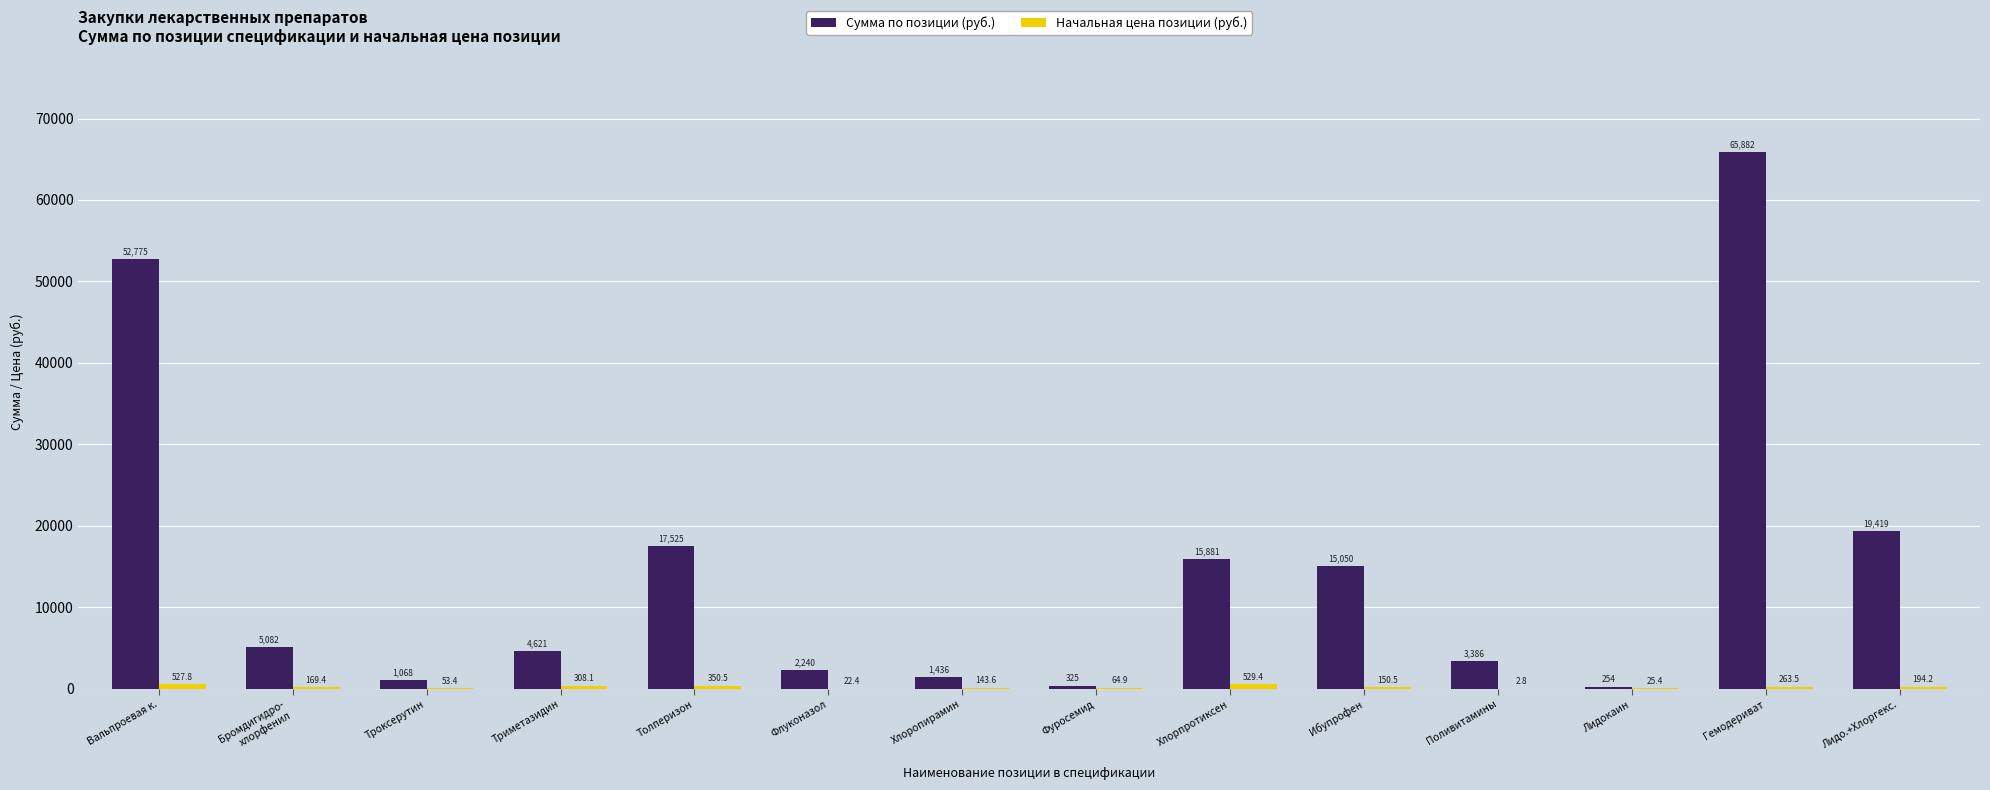

At which category is the sum across all series the highest?

Гемодериват